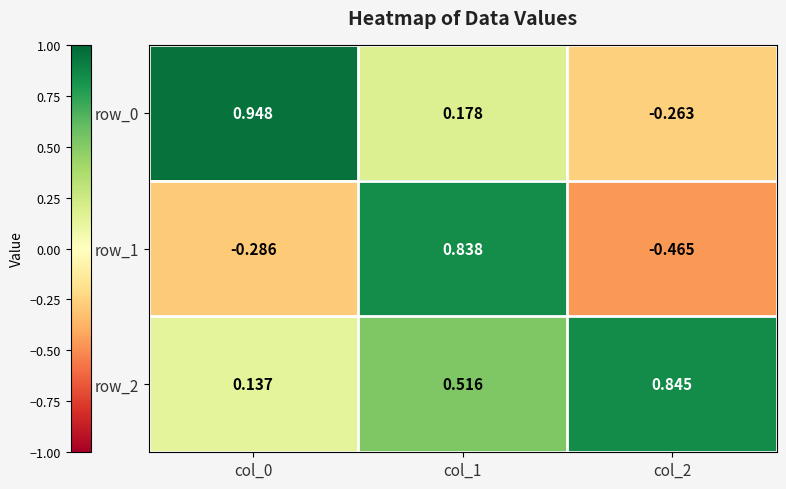

Is the value of row_1 at col_1 greater than the value of row_2 at col_2?

No